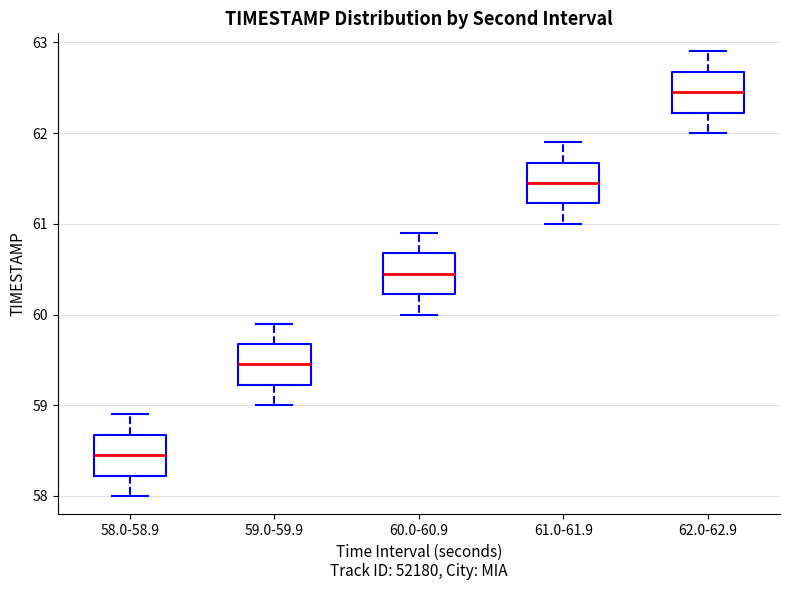

Which box's median line is the highest?

62.0-62.9